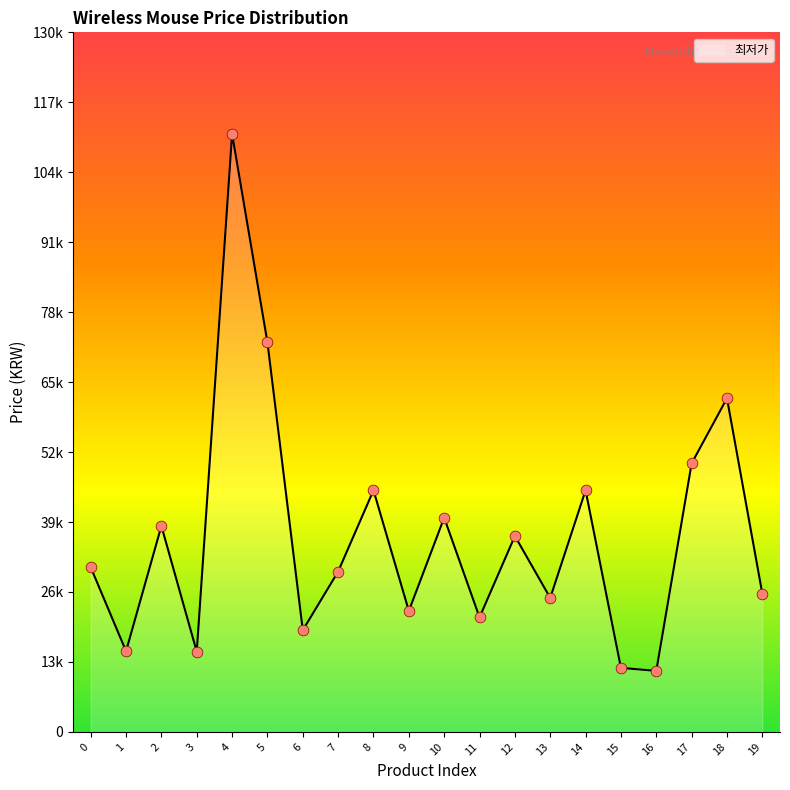

What is the change in value from 2 to 18?

+23730